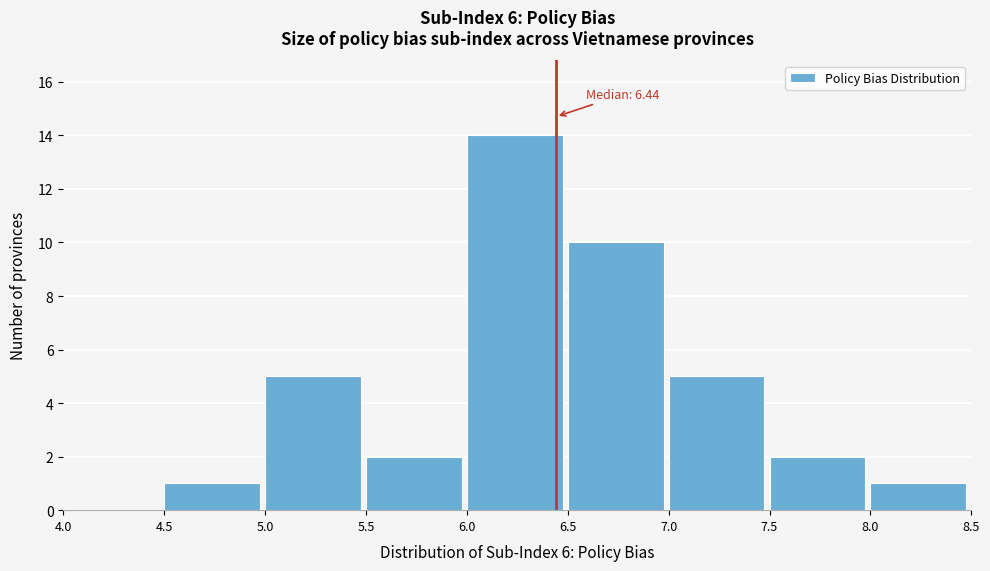

Which range on the x-axis has the tallest bar?

6.0 to 6.5